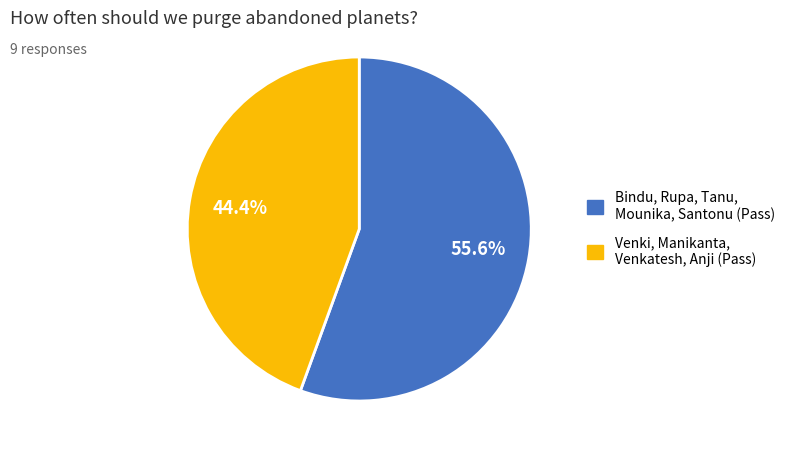

Is there a majority slice in this chart?

Yes